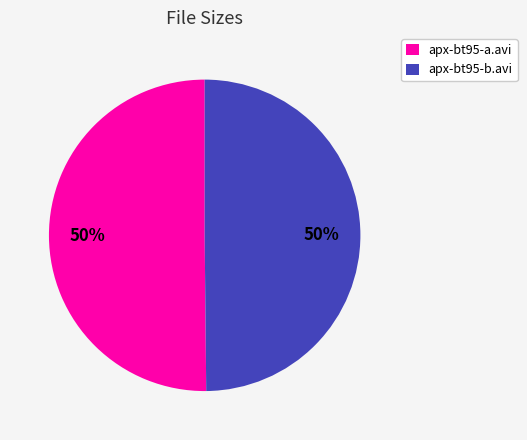

To the nearest percent, what percentage of the pie is apx-bt95-a.avi?

50%